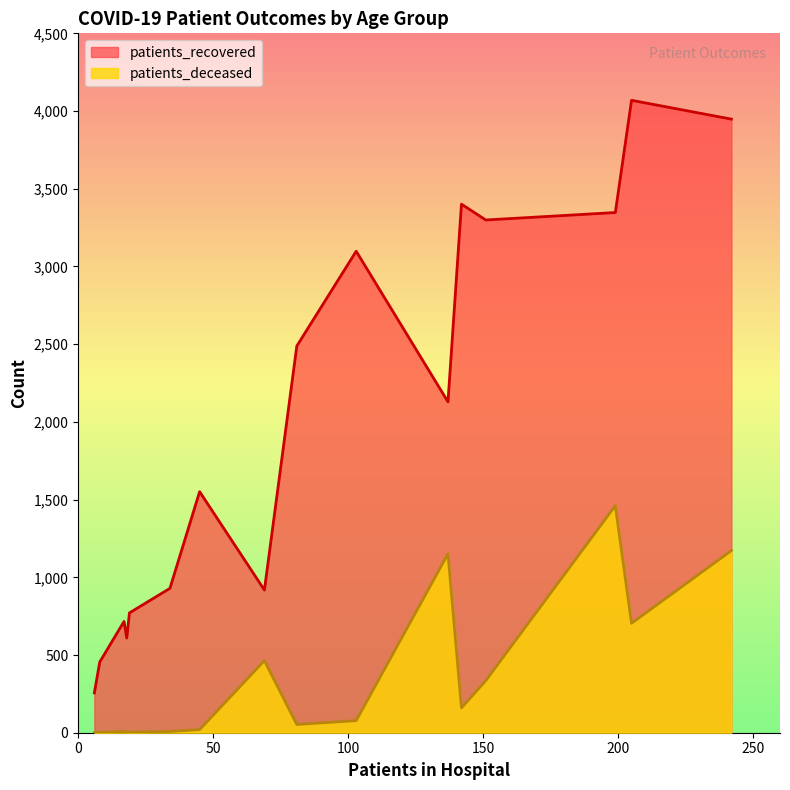

List the series in order of their overall mean, highest first.

patients_recovered, patients_deceased